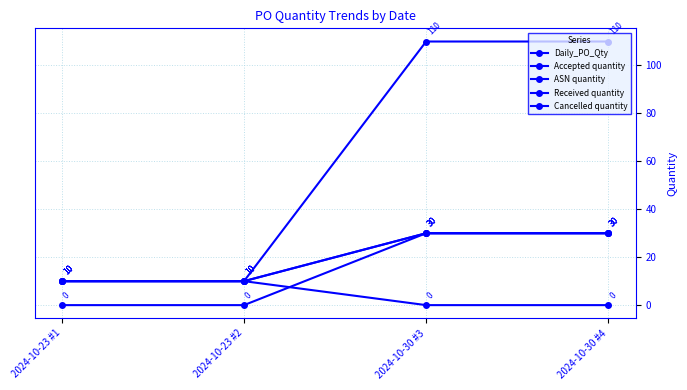

List the series in order of their peak value, highest first.

Daily_PO_Qty, Accepted quantity, ASN quantity, Received quantity, Cancelled quantity